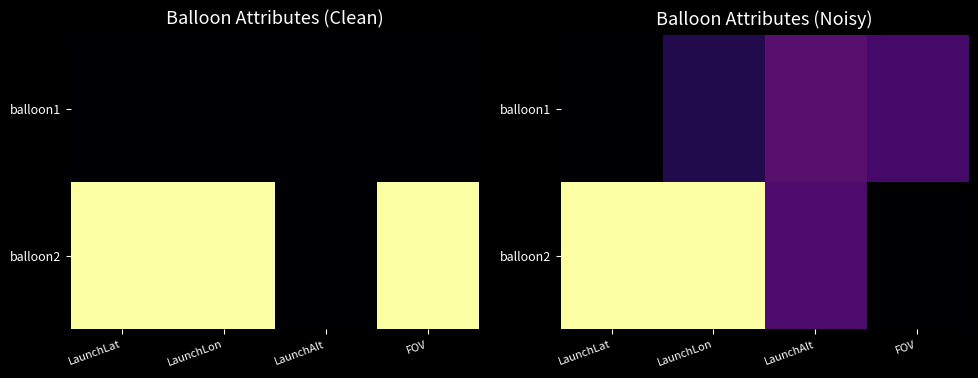

Count the balloon2 values in the range 0 to 1.

4